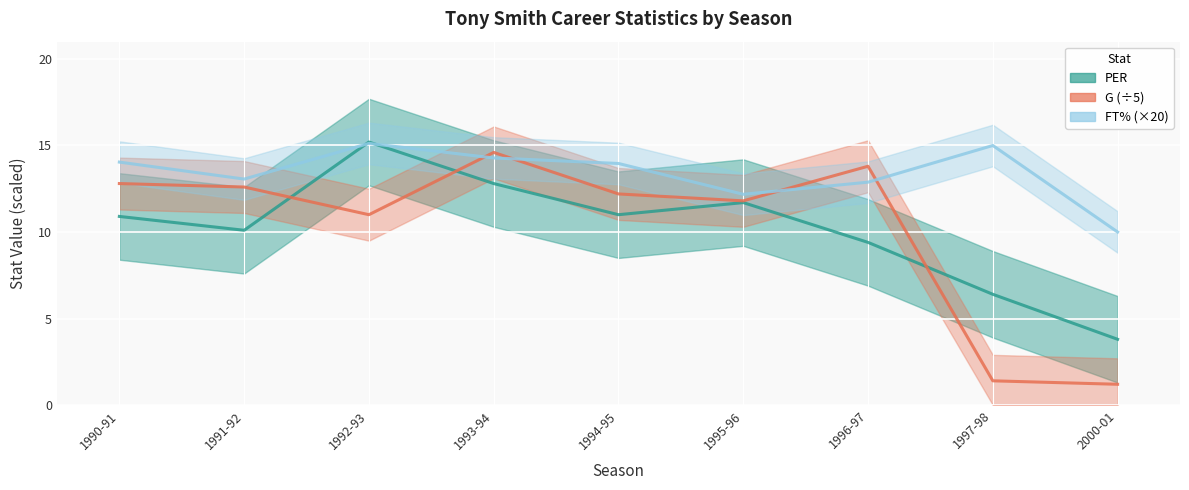

At 1995-96, list the series in order from smallest to largest.

PER, G (÷5), FT% (×20)